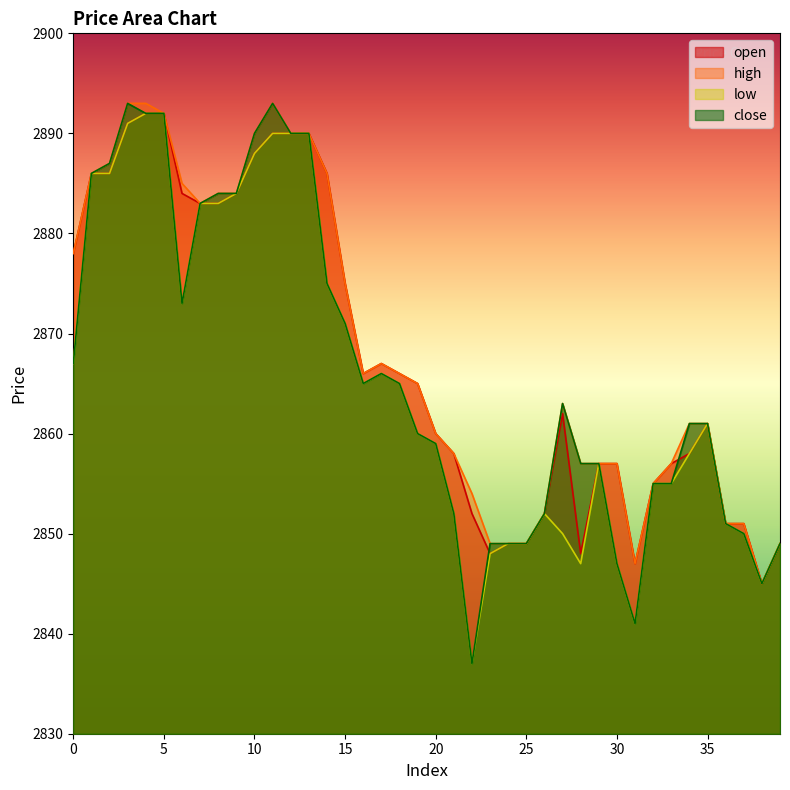

What is the value of the high point at the 23rd from the left?

2854